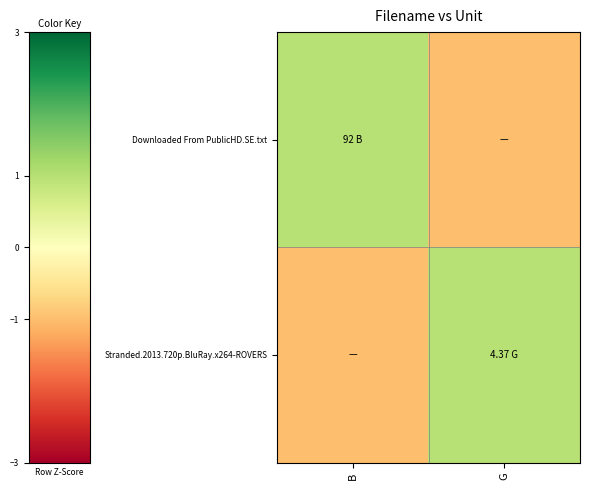

Which series has the largest total across all categories?

Downloaded From PublicHD.SE.txt